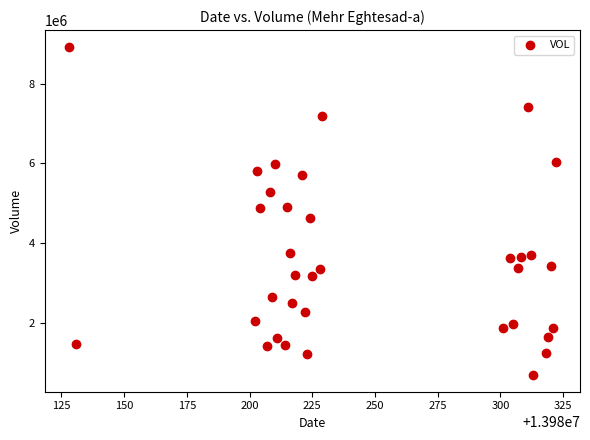

What is the range of Y values (max minus min)?

8240644